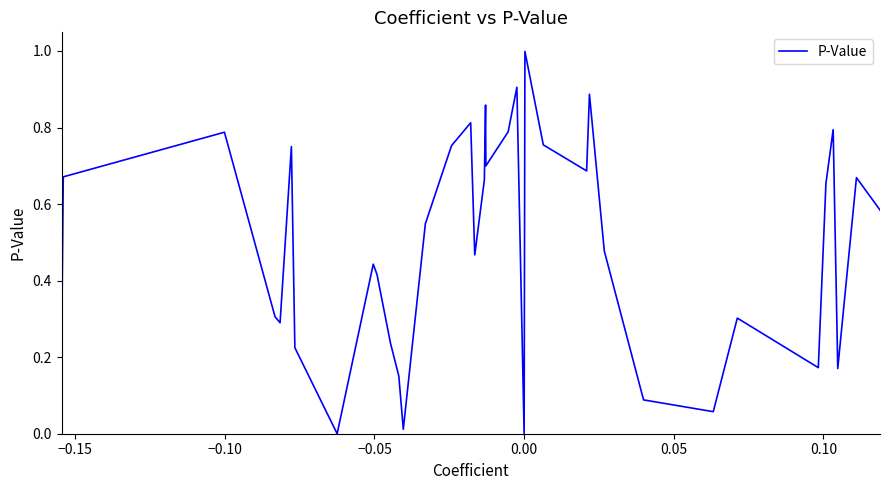

True or false: there are more than 0 points higher than both neighbors.

True